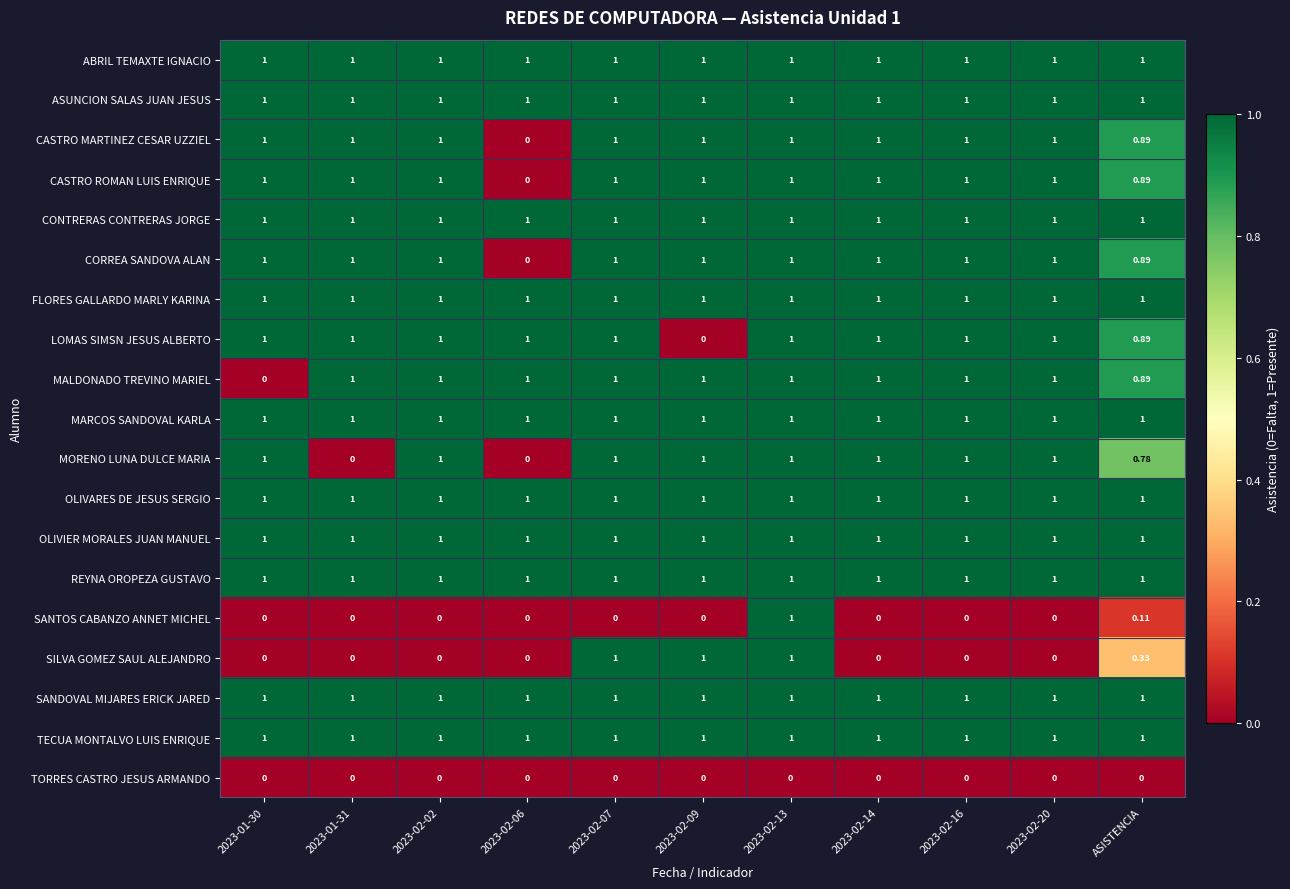

Between 2023-01-31 and 2023-02-16, which series saw the biggest shift?

MORENO LUNA DULCE MARIA